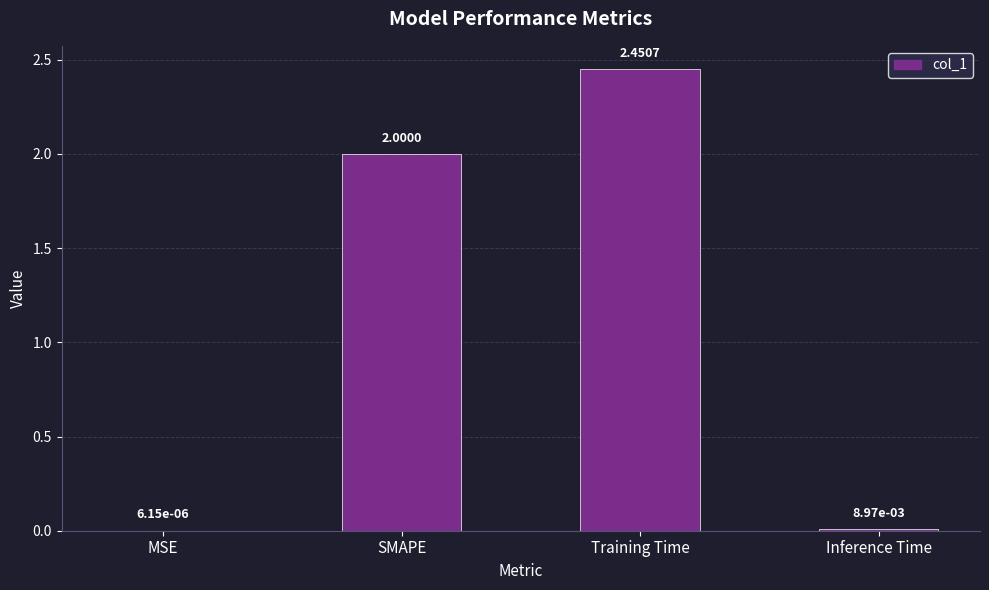

Which has a higher value, Inference Time or SMAPE?

SMAPE